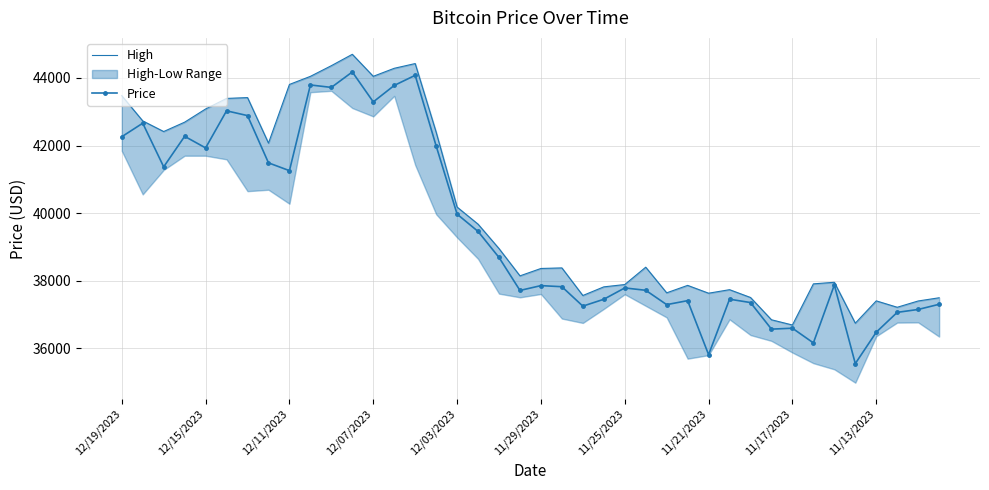

The value of Price at 12/03/2023 is 26810.8. True or false?

False